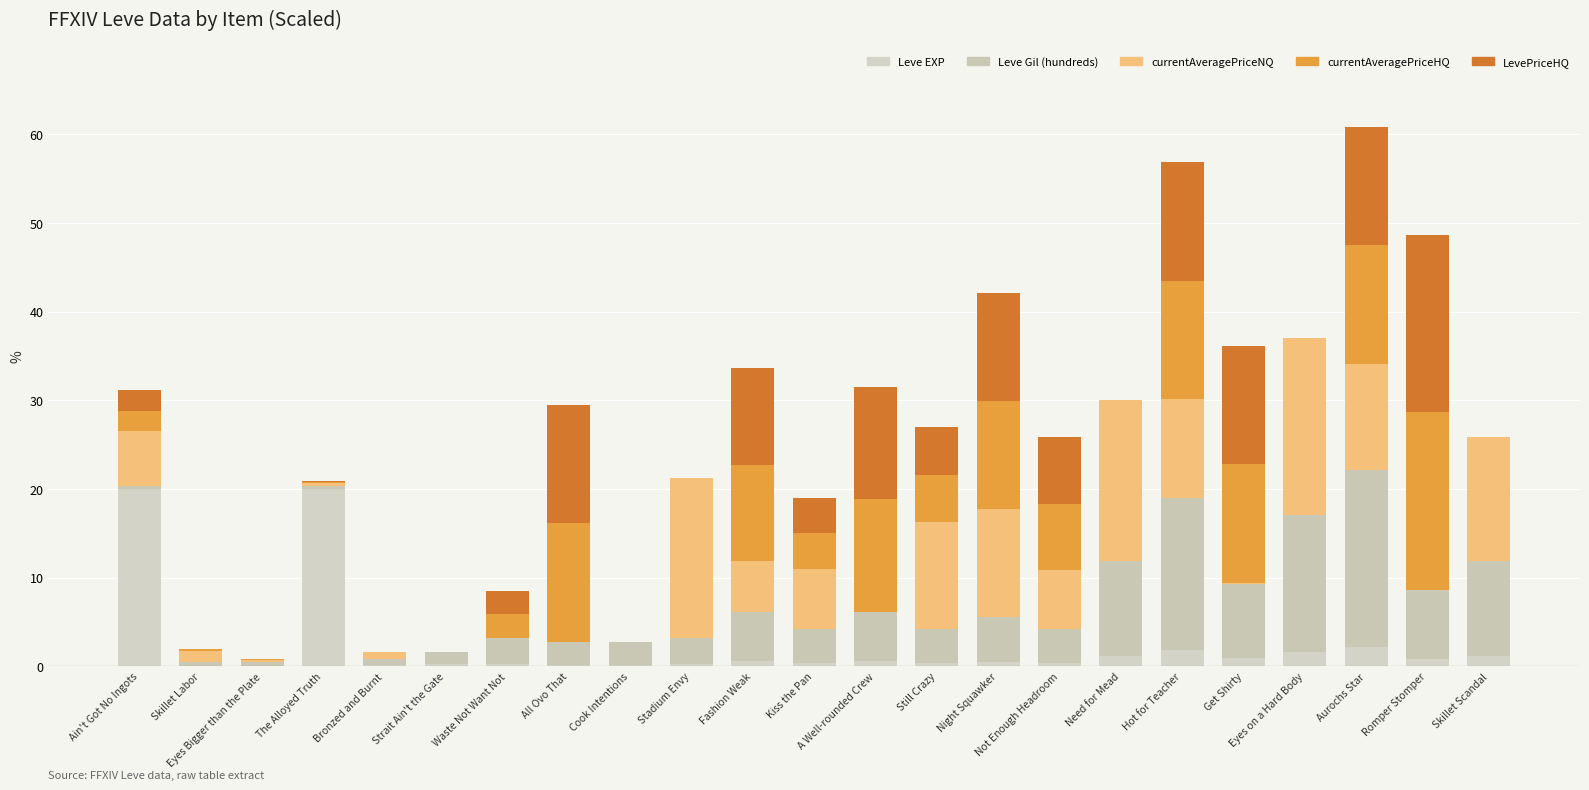

What is the difference between the currentAveragePriceNQ values at Eyes Bigger than the Plate and A Well-rounded Crew?

0.2